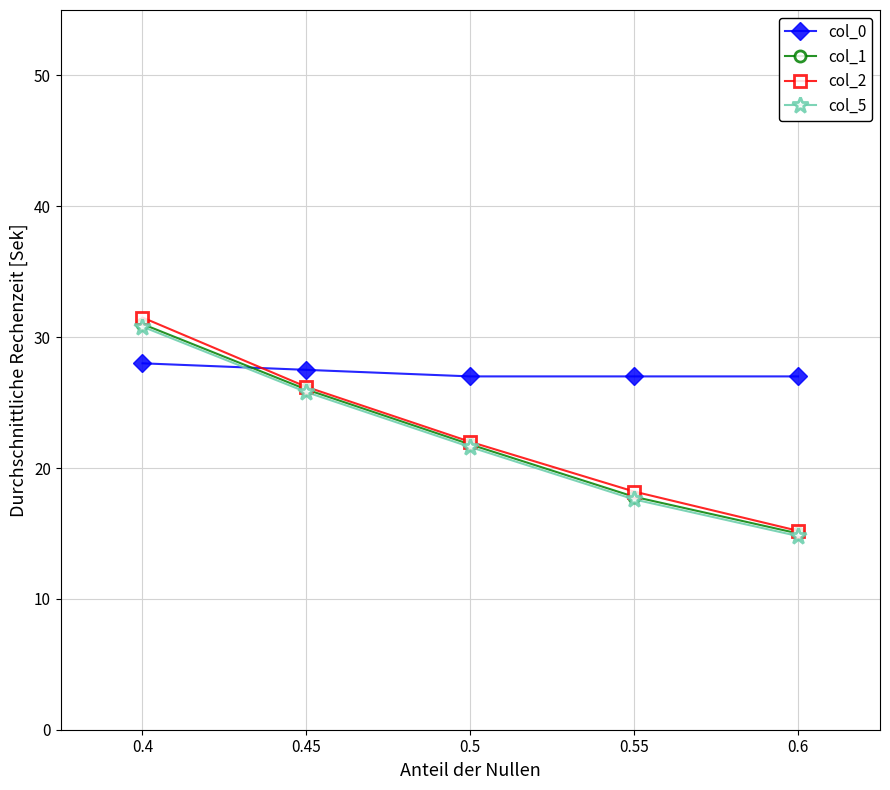

What is the difference between the highest and lowest values at 0.6?

12.2